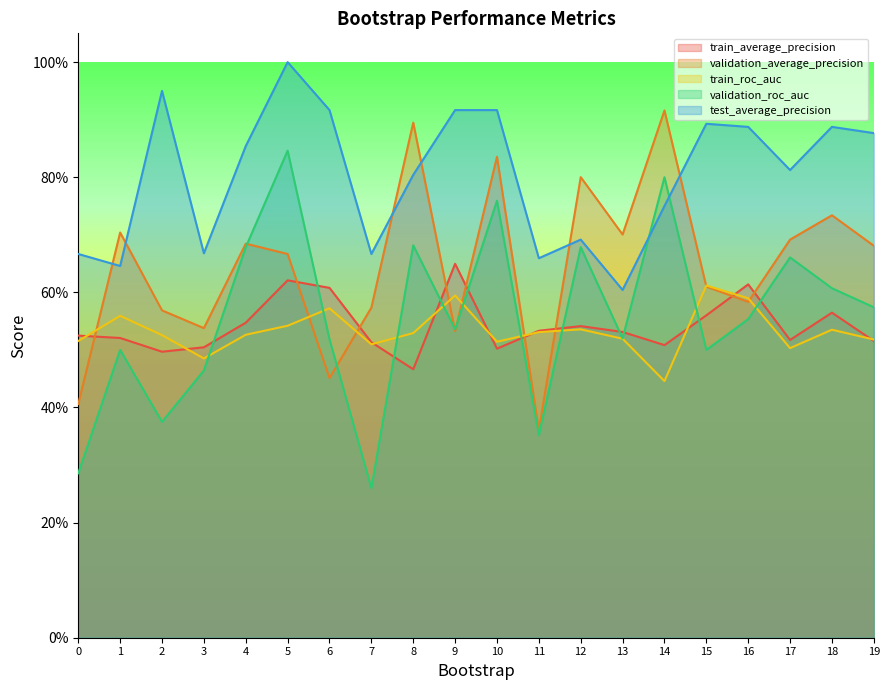

What is the smallest value displayed?

0.3